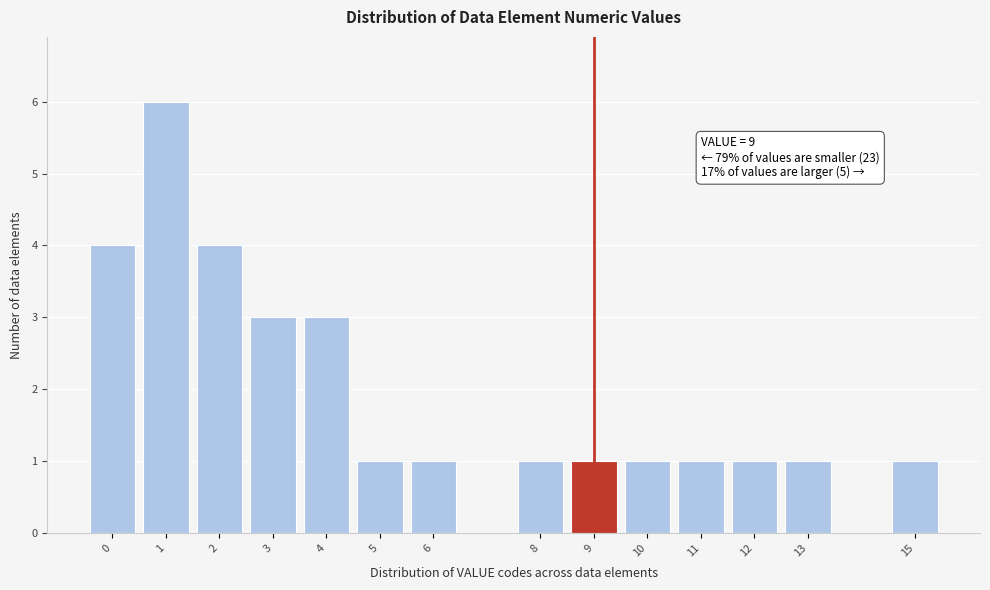

Reading right to left, extract all data points from this chart.

1	1	1	1	1	1	1	1	1	3	3	4	6	4